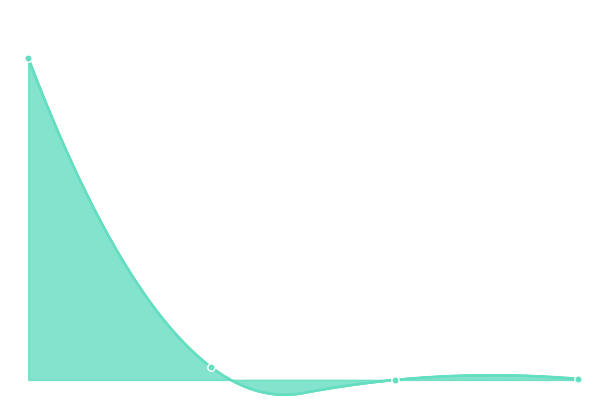

Which series has the largest total across all categories?

allTimeHigh